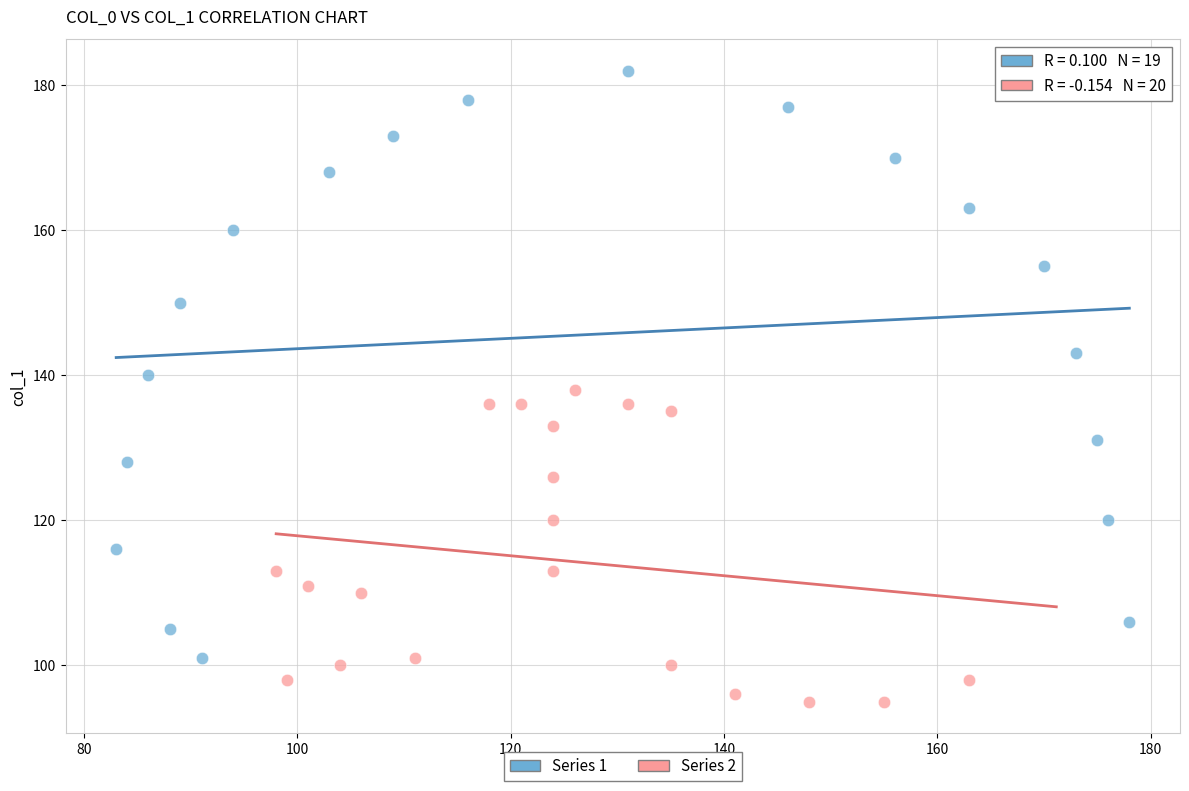

Which series contains the lowest Y value?

Series 2